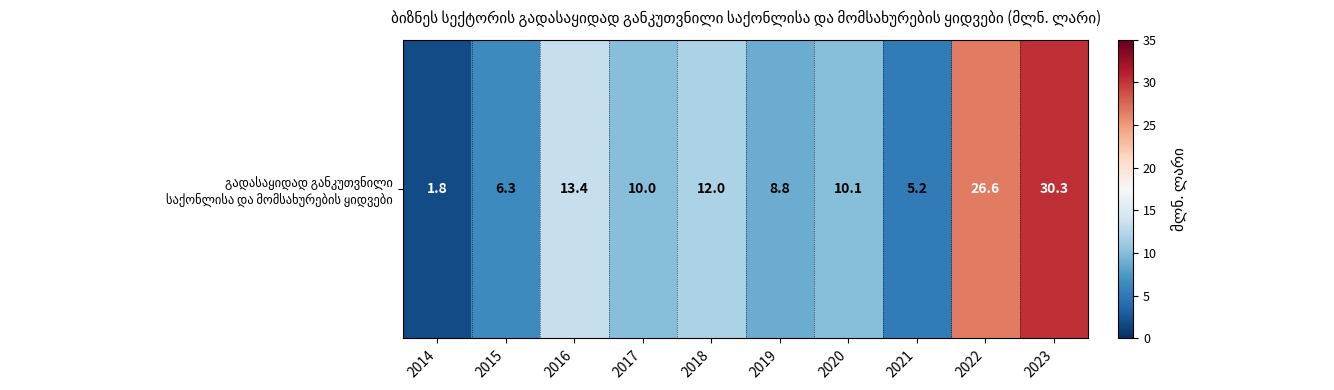

Reading left to right, what are all the values shown in this chart?

2014=1.8	2015=6.3	2016=13.4	2017=10.0	2018=12.0	2019=8.8	2020=10.1	2021=5.2	2022=26.6	2023=30.3